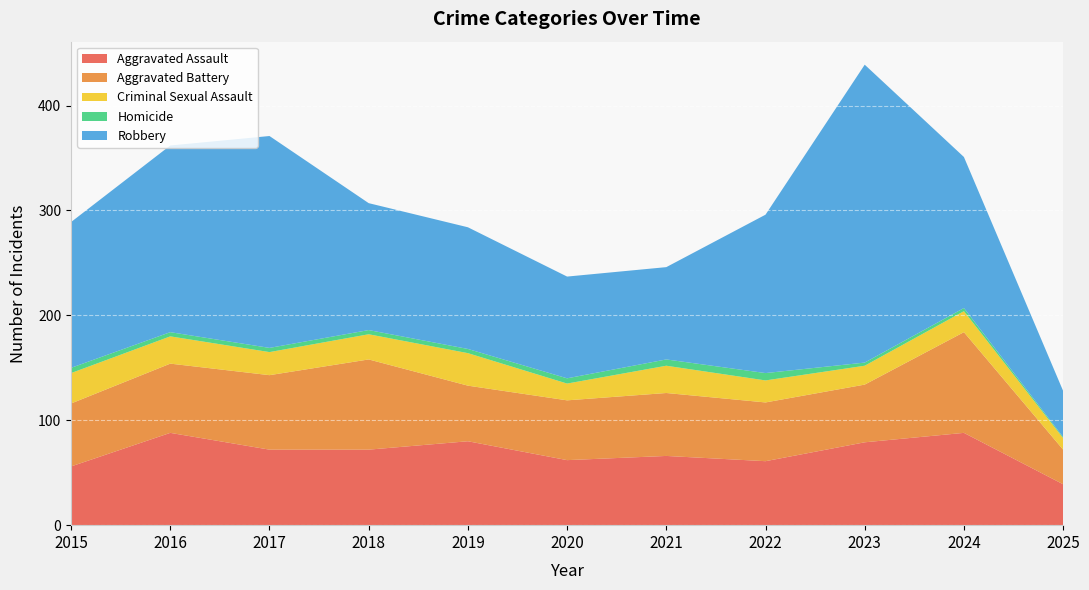

Reading left to right, extract all data points from this chart.

Aggravated Assault: 56	88	72	72	80	62	66	61	79	88	39
Aggravated Battery: 60	66	71	86	53	57	60	56	55	96	33
Criminal Sexual Assault: 29	26	22	24	31	16	26	21	18	20	11
Homicide: 5	4	4	4	4	5	6	7	3	3	1
Robbery: 139	178	202	121	116	97	88	151	284	144	44